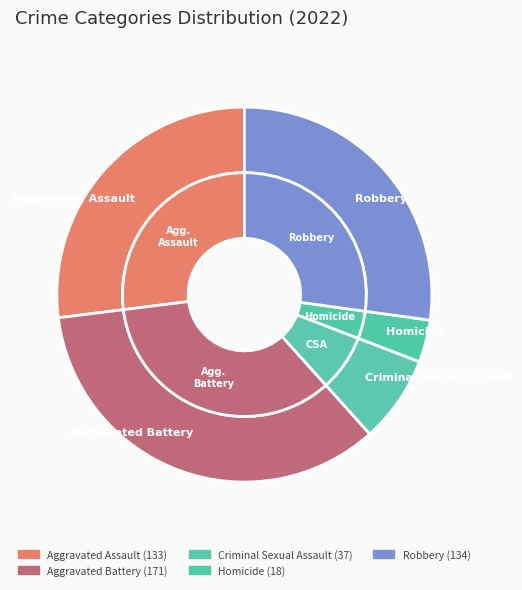

Rank the categories by value from highest to lowest.

Aggravated Battery, Robbery, Aggravated Assault, Criminal Sexual Assault, Homicide